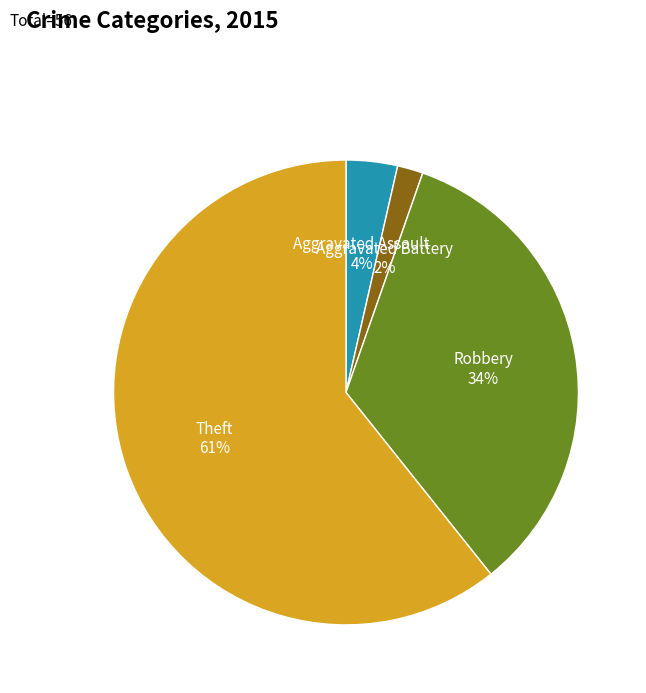

True or false: Robbery accounts for 46% of the total.

False